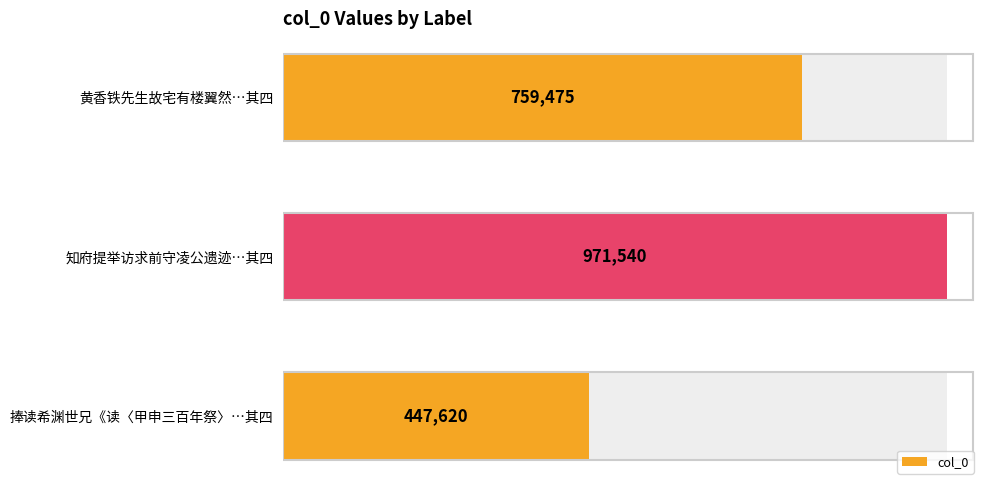

What is the smallest value displayed?

447620